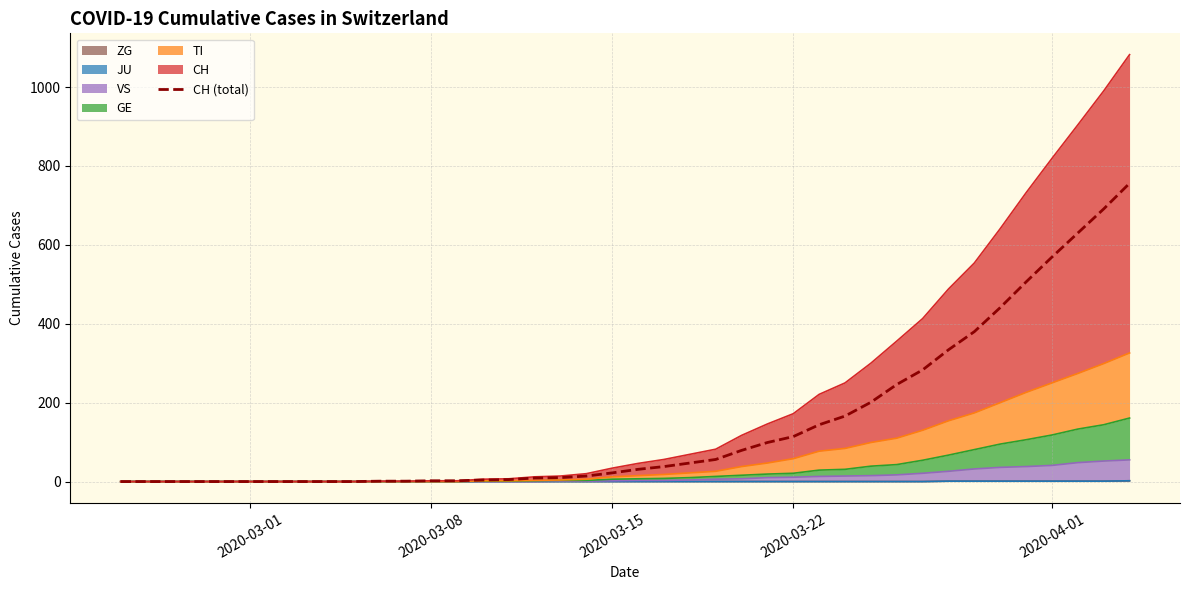

Reading left to right, what are all the values shown in this chart?

0	0	0	0	0	0	0	0	0	0	1	1	2	2	4	5	9	10	14	22	31	38	47	56	79	99	114	144	166	201	246	283	334	380	441	506	569	630	691	756